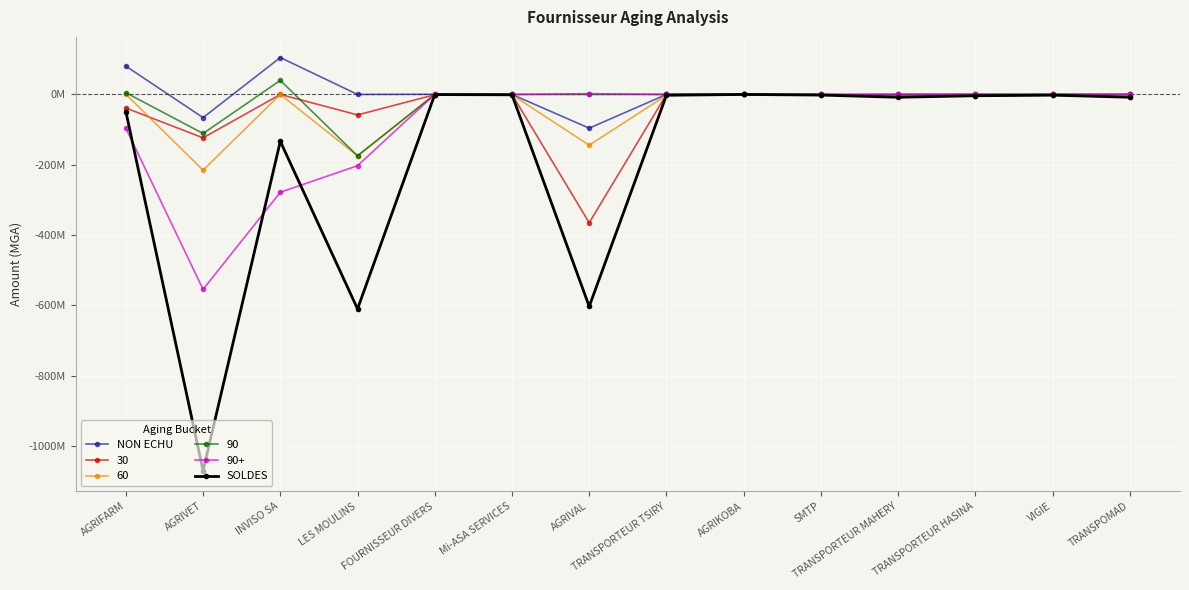

Is the value of NON ECHU at INVISO SA greater than the value of SOLDES at Mi-ASA SERVICES?

Yes